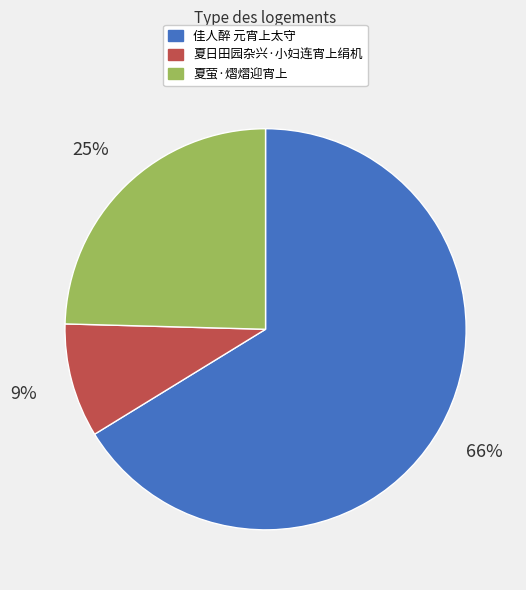

Between 夏日田园杂兴·小妇连宵上绢机 and 夏萤·熠熠迎宵上, which is larger?

夏萤·熠熠迎宵上